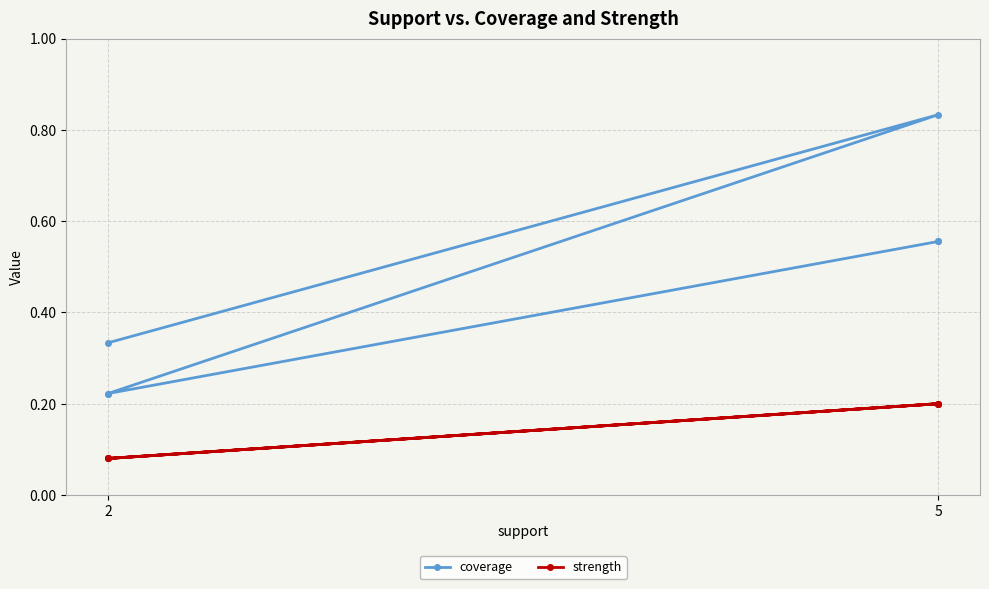

How many lines are shown in the chart?

2